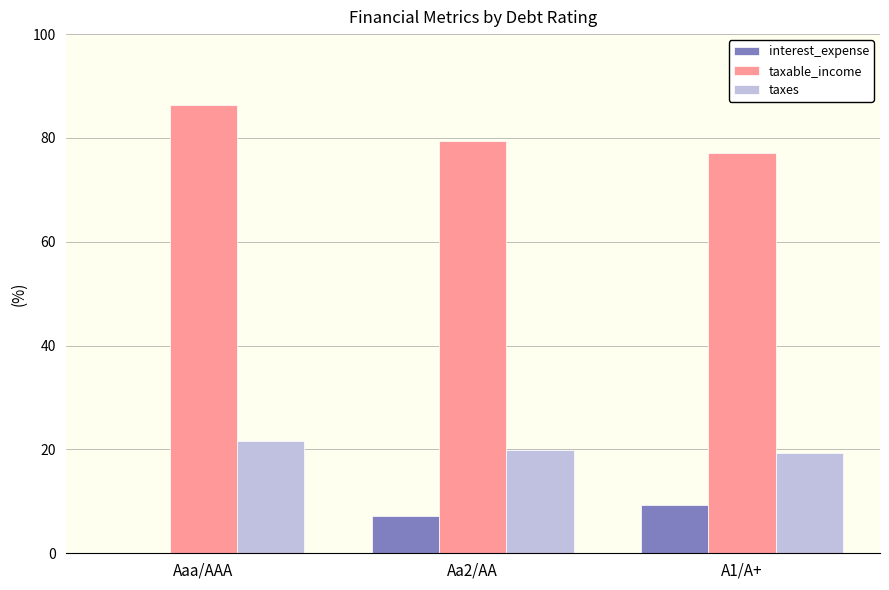

Is the value of taxes at Aa2/AA greater than the value of taxable_income at Aaa/AAA?

No